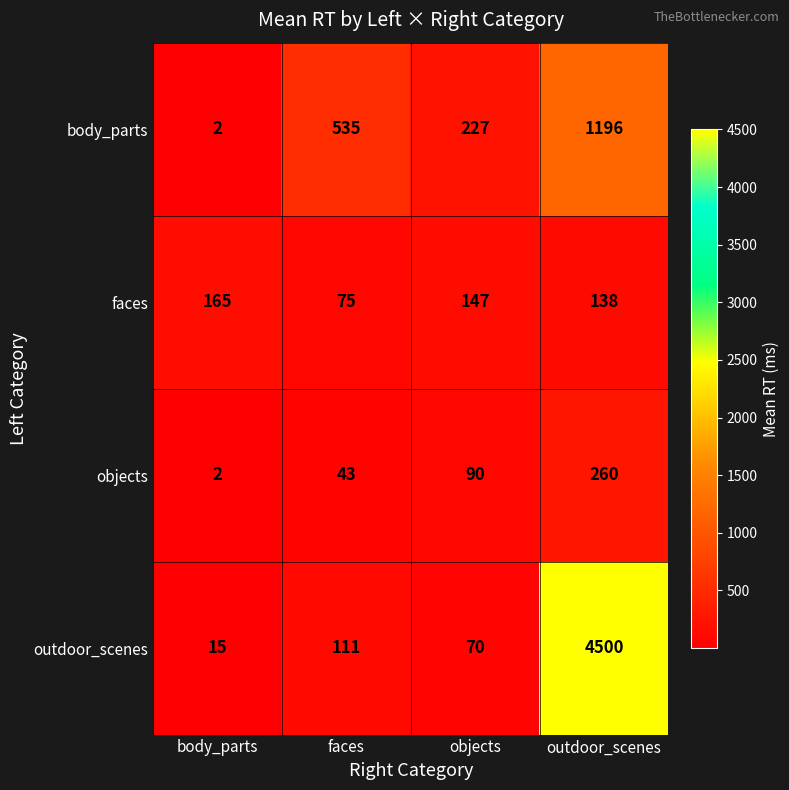

Rank the categories by objects value from highest to lowest.

outdoor_scenes, objects, faces, body_parts